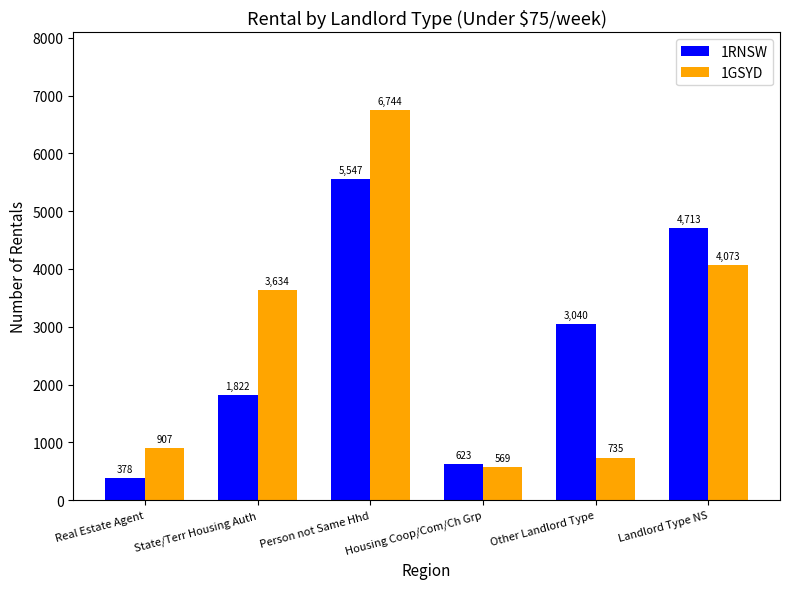

At which label is 1RNSW closest to 2962?

Other Landlord Type